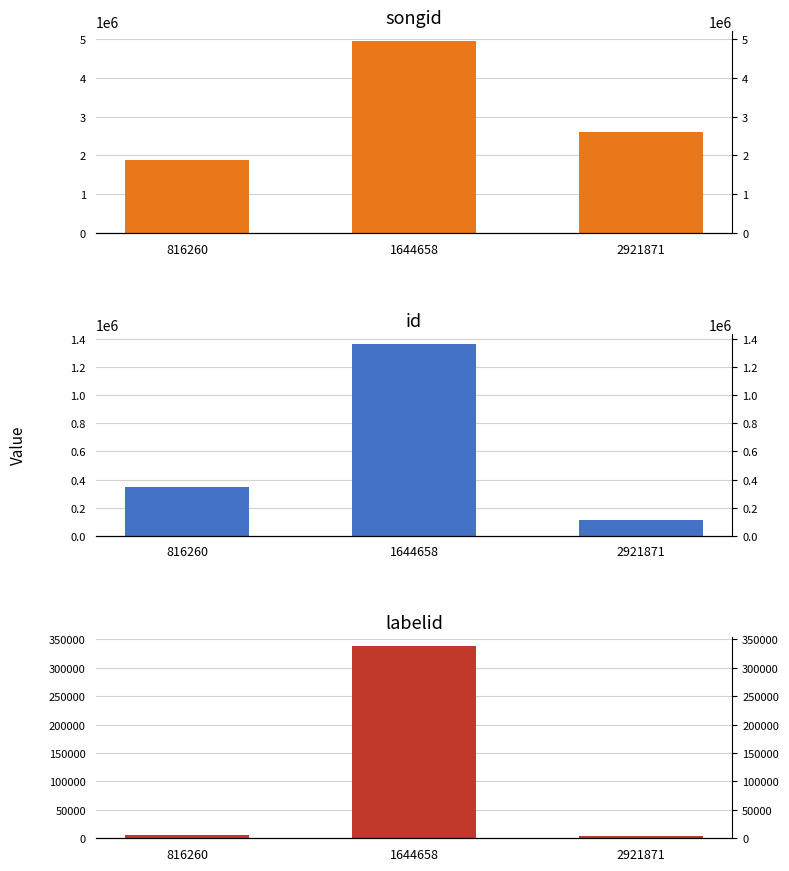

Which series has the widest spread of values?

songid